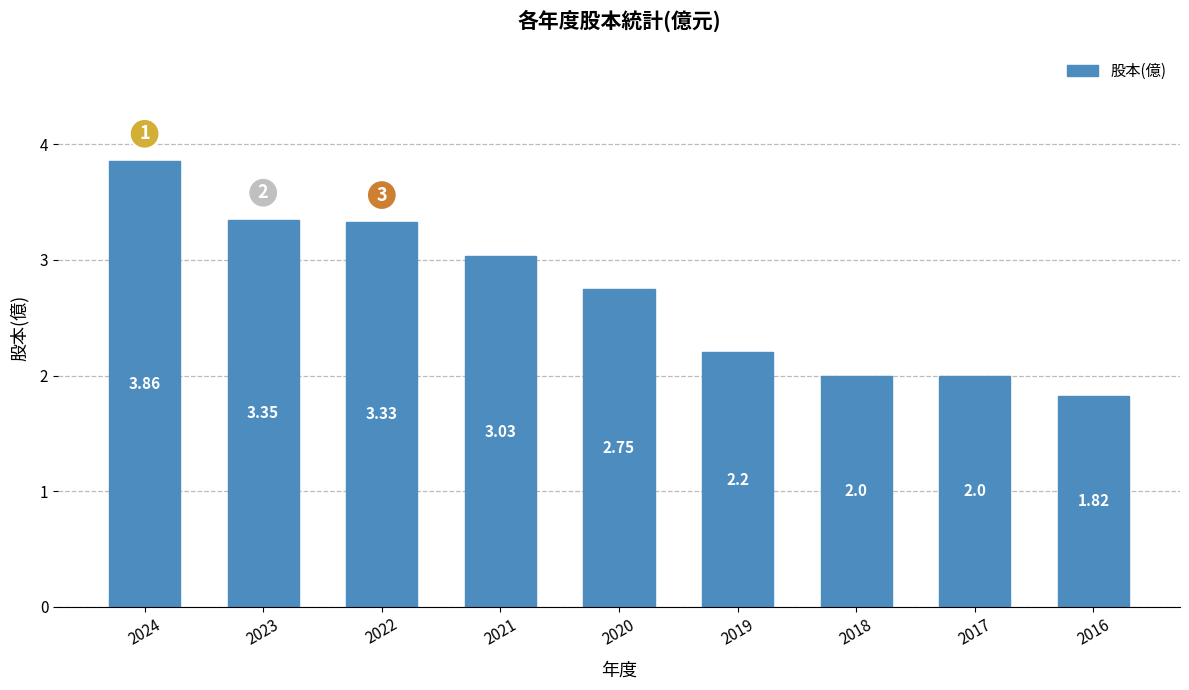

What is the difference between the maximum and minimum values?

2.0